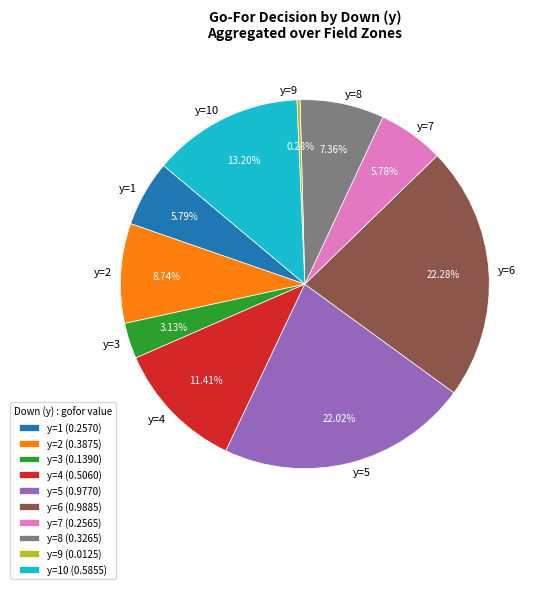

True or false: y=9 accounts for 15% of the total.

False